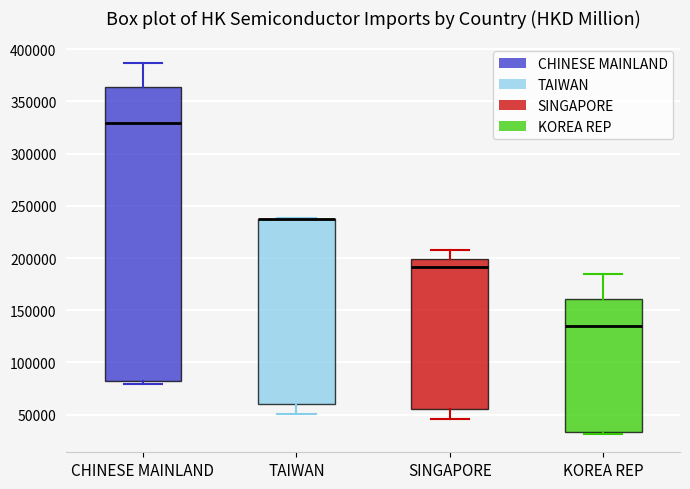

Reading left to right, transcribe this box plot: for each box, give where its median line is, the range the box spans, and where its two whiskers end, as read against the y-axis. The values are not printed on the chart, so give them approximately, as read against the axis.

CHINESE MAINLAND: median 330000, box 80000 to 365000, whiskers 80000 (just below the box's lower edge) to 385000
TAIWAN: median 235000 (drawn on the box's upper edge), box 60000 to 240000, whiskers 50000 to 240000
SINGAPORE: median 190000, box 55000 to 200000, whiskers 45000 to 205000
KOREA REP: median 135000, box 35000 to 160000, whiskers 30000 to 185000